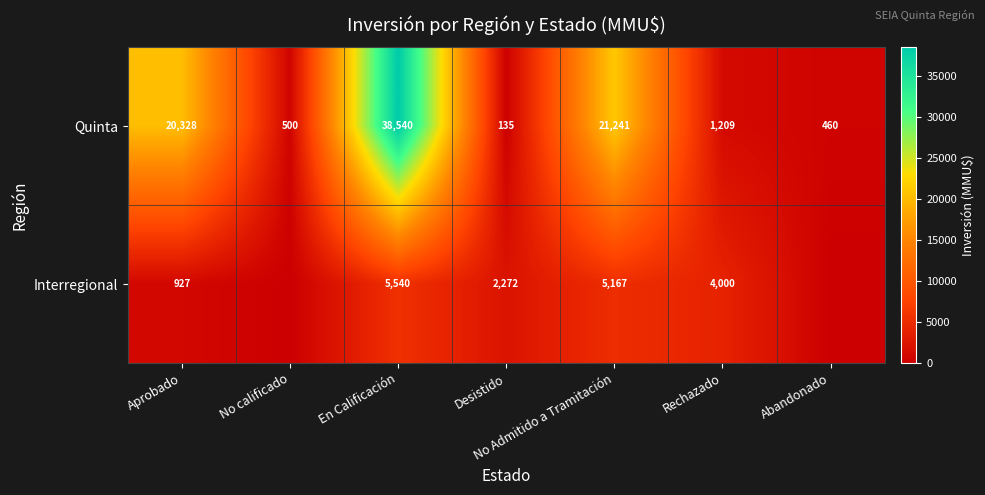

List the labels in order of Quinta value, largest first.

En Calificación, No Admitido a Tramitación, Aprobado, Rechazado, No calificado, Abandonado, Desistido